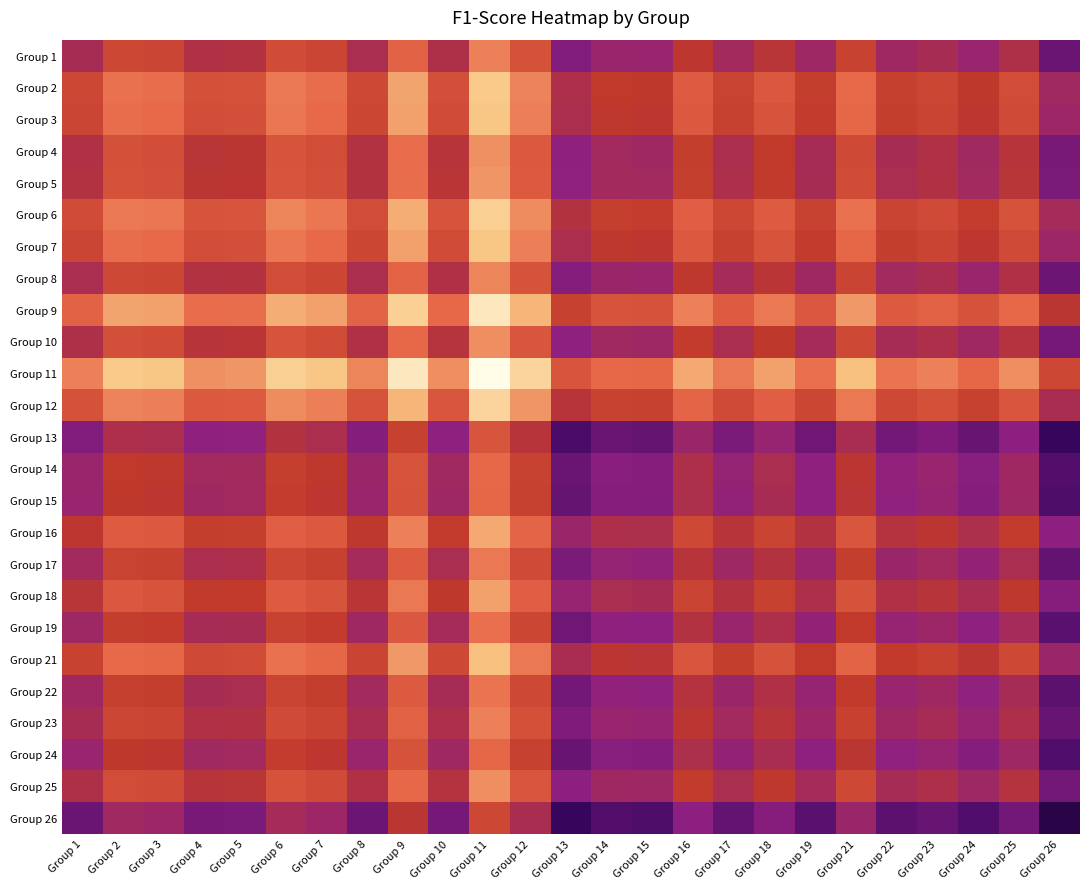

Between Group 10 and Group 5, which is larger?

Group 10